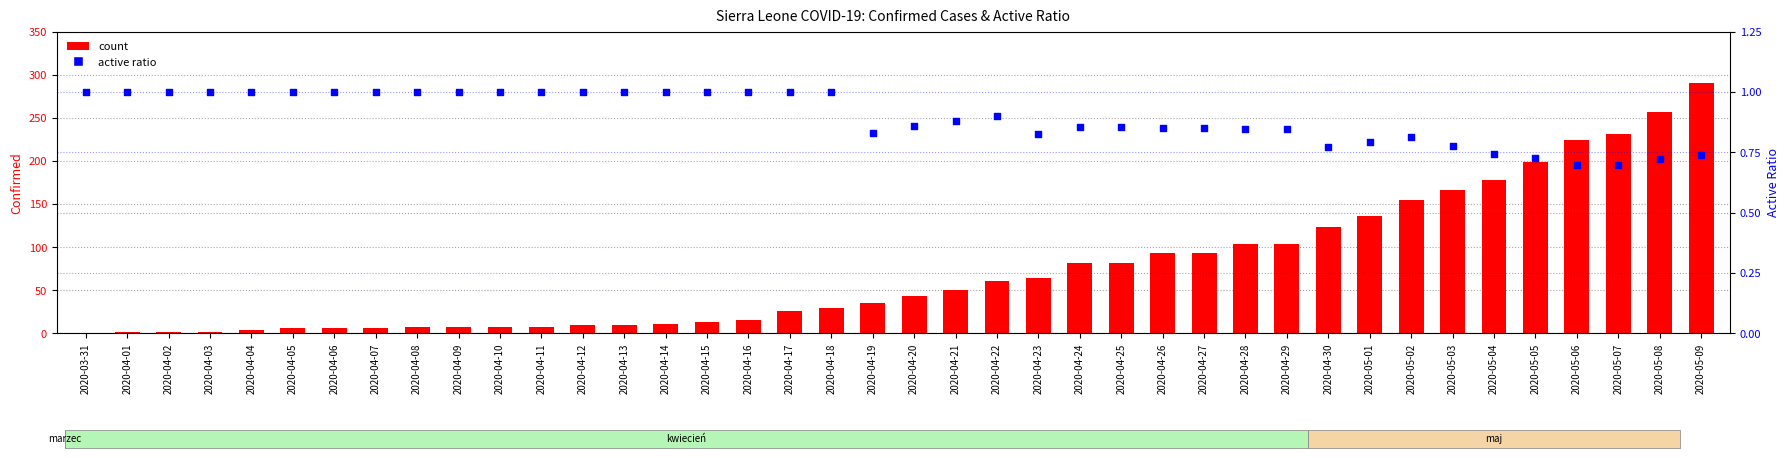

Which series reaches the minimum Y coordinate?

active ratio